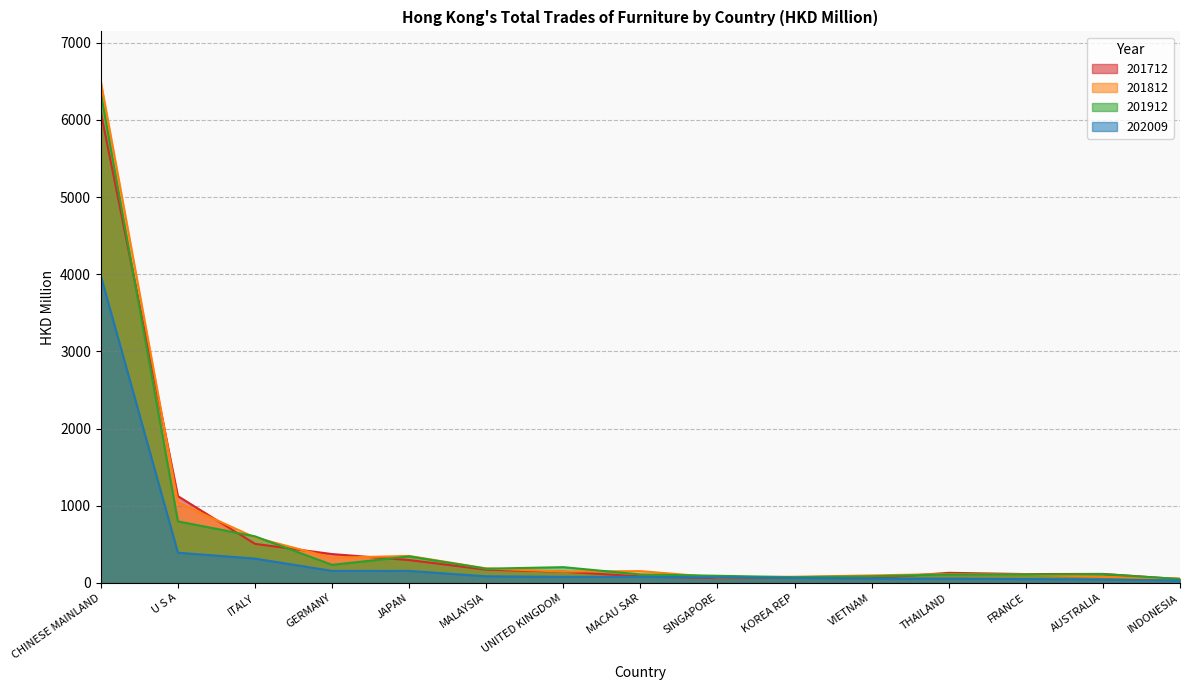

True or false: 201912 has more than 2 interior local peaks.

True